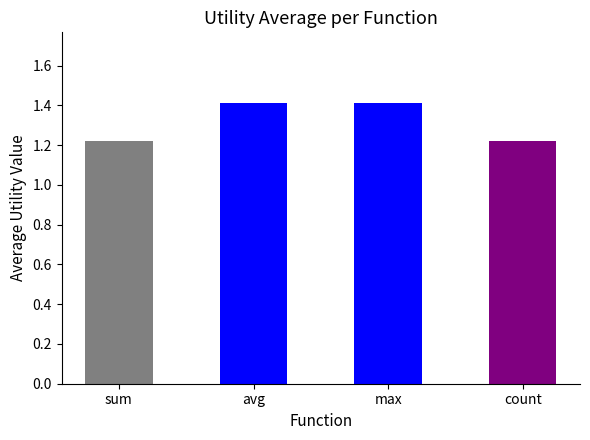

What is the greatest value displayed?

1.4